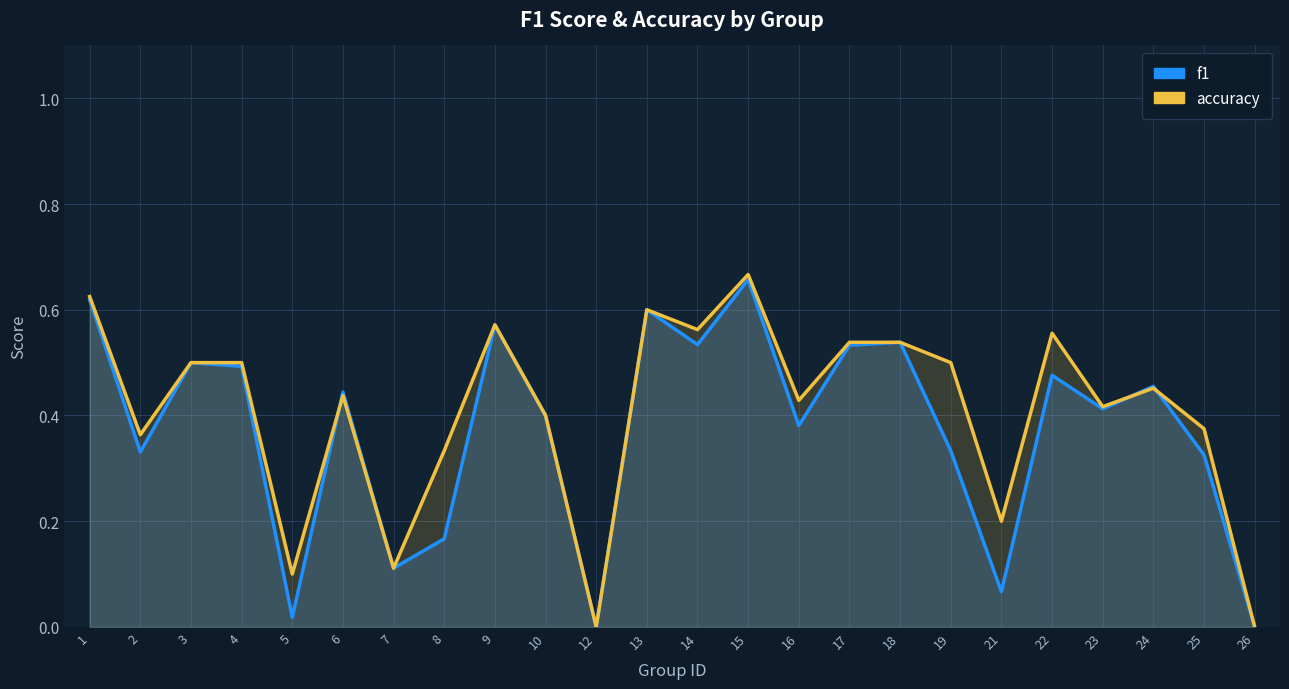

True or false: f1 and accuracy cross at least once.

True